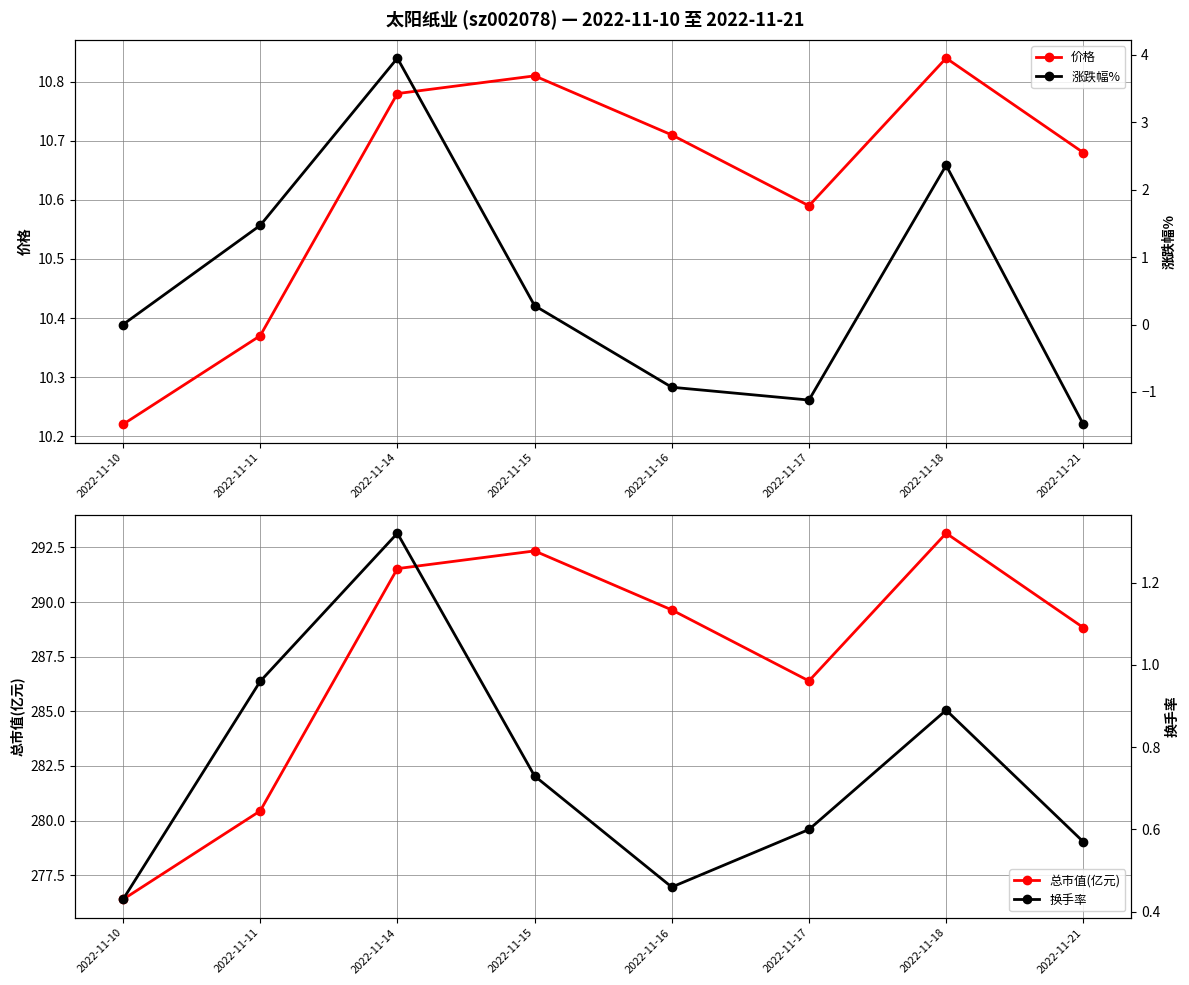

What value does the 总市值(亿元) series have at 2022-11-11?

280.4